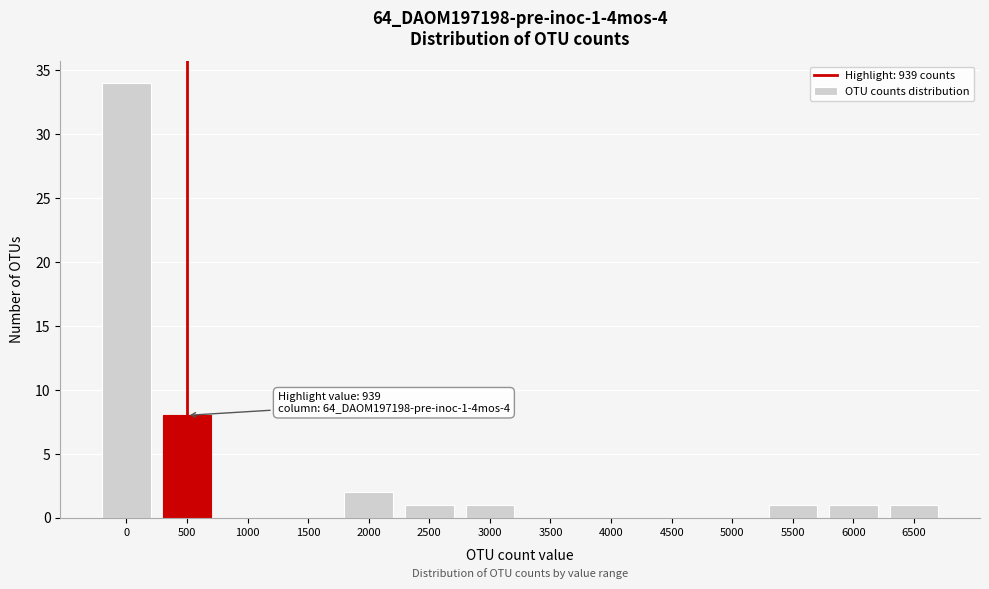

Reading right to left, transcribe all the data shown in this chart.

6500=1	6000=1	5500=1	5000=0	4500=0	4000=0	3500=0	3000=1	2500=1	2000=2	1500=0	1000=0	500=8	0=34